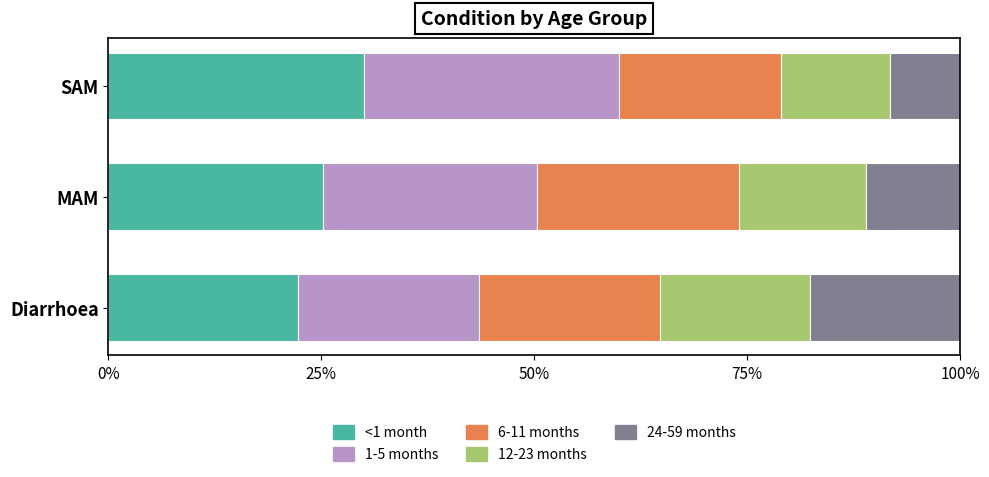

What is the sum of all <1 month values?

77.4